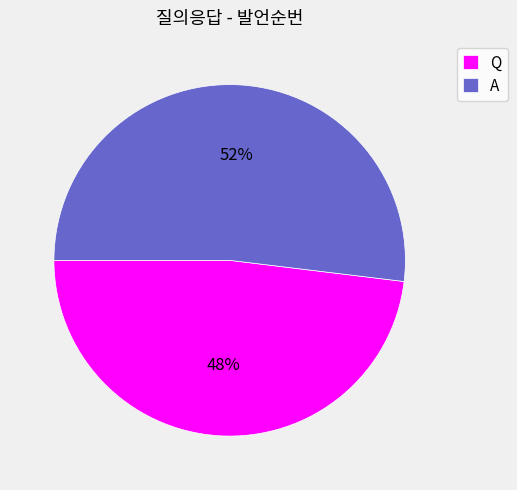

Approximately how many times larger is the value at A compared to Q?

1.1